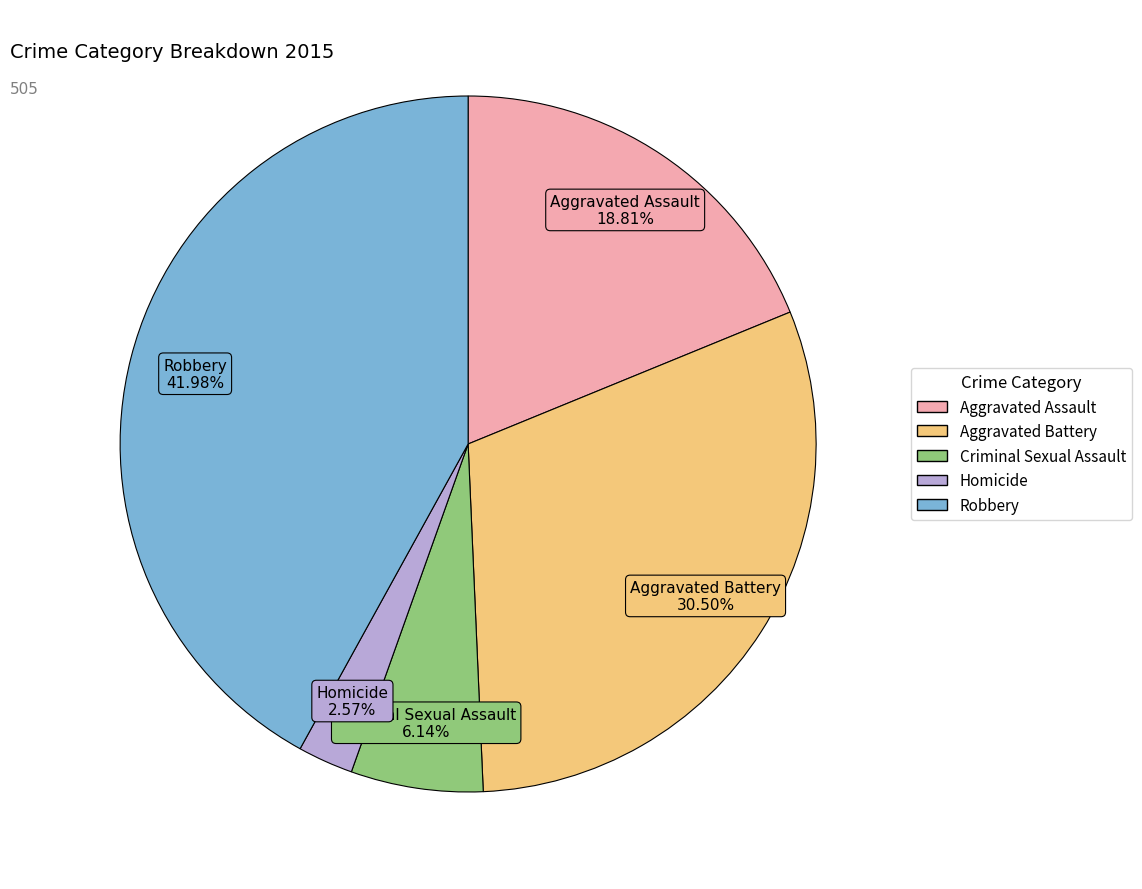

To the nearest percent, what is the difference between the largest and smallest slice percentages?

39%